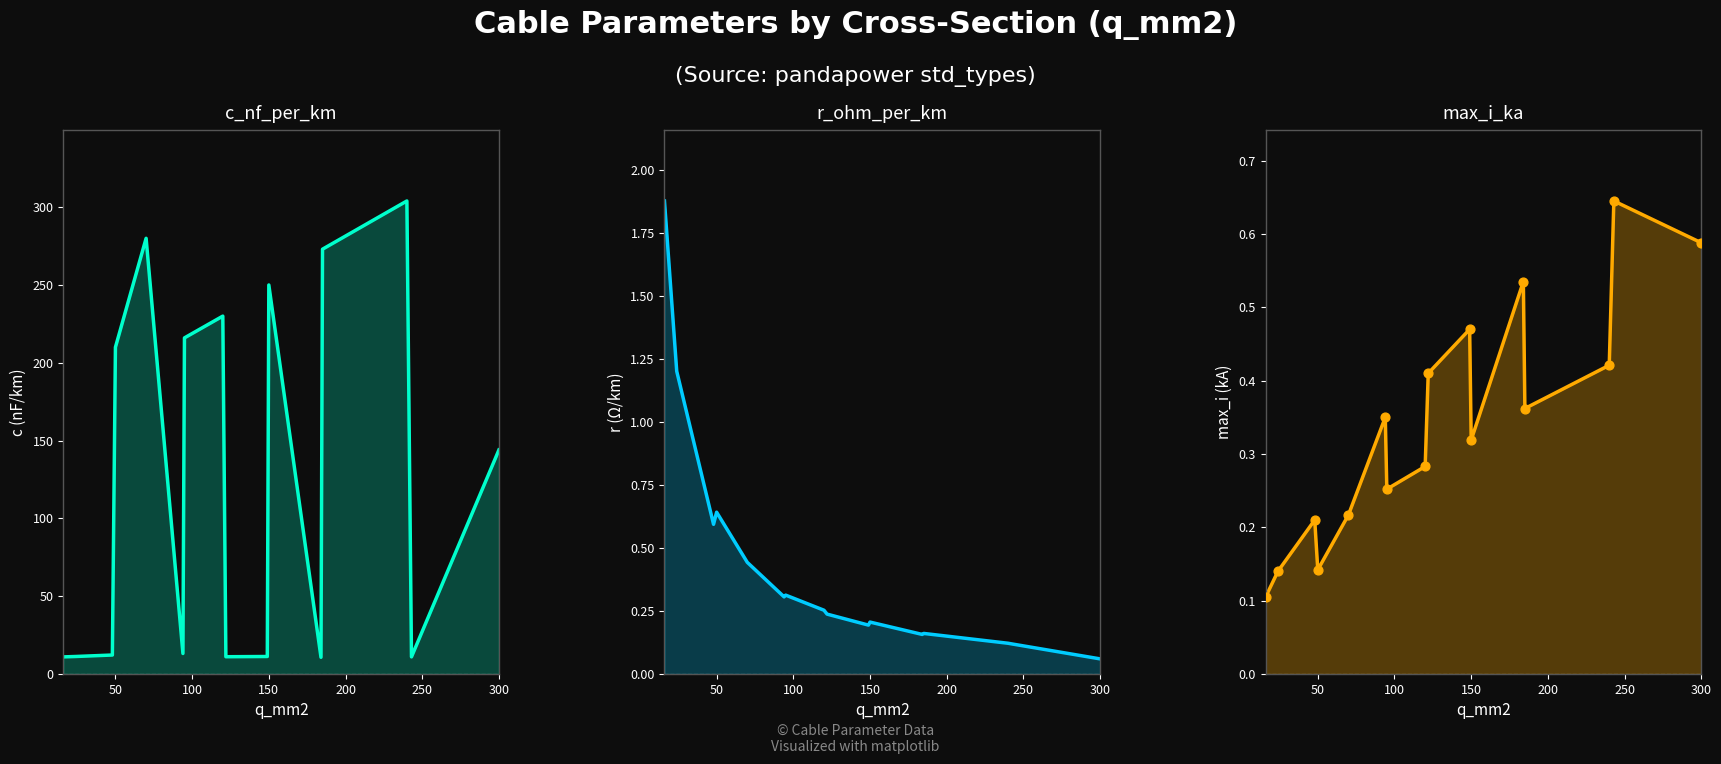

At how many categories does at least one series exceed 260?

3